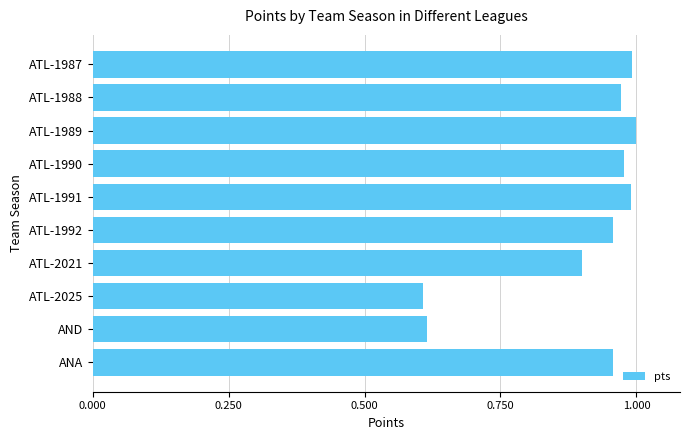

Is it true that the value at ATL-1990 is 0.4?

False